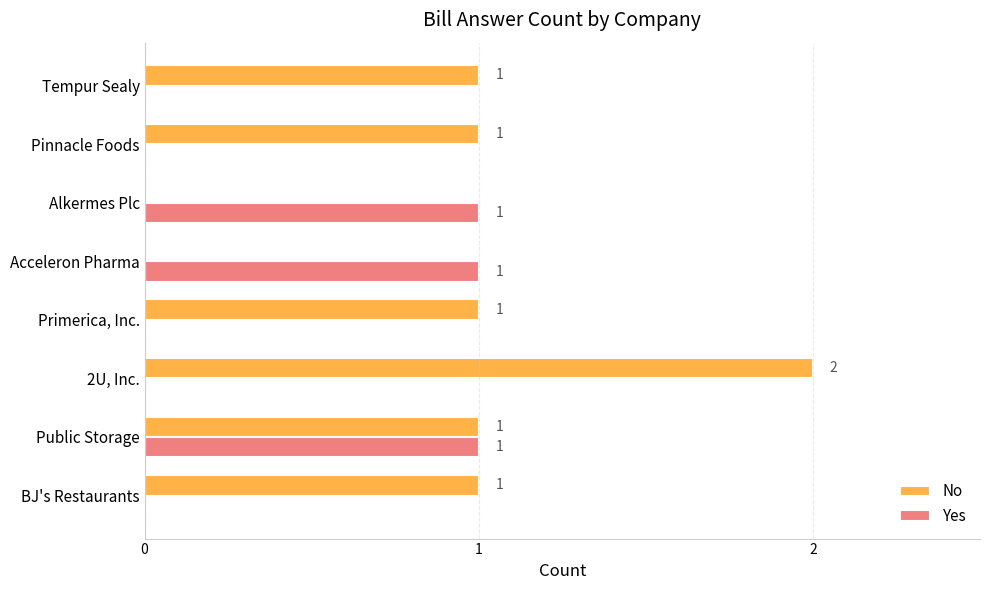

Which category has the highest value across all series?

2U, Inc.